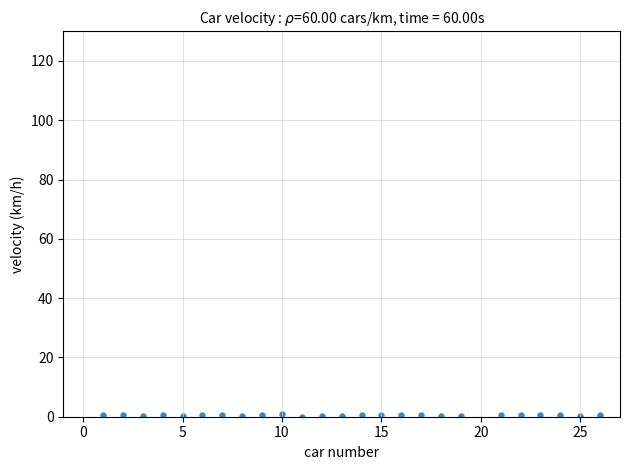

What is the range of Y values (max minus min)?

1.0